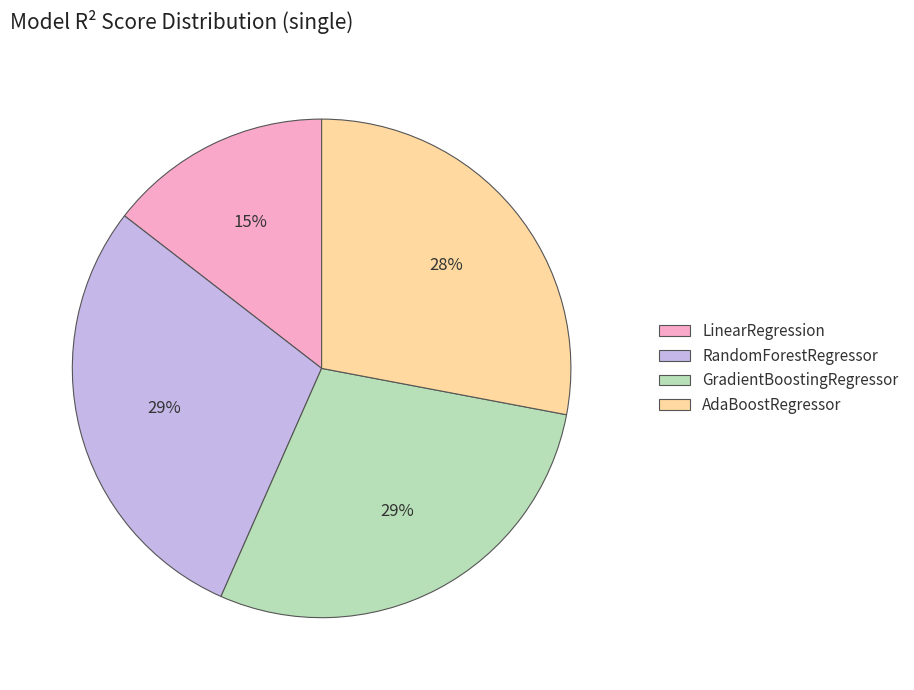

To the nearest percent, what portion does GradientBoostingRegressor represent?

29%